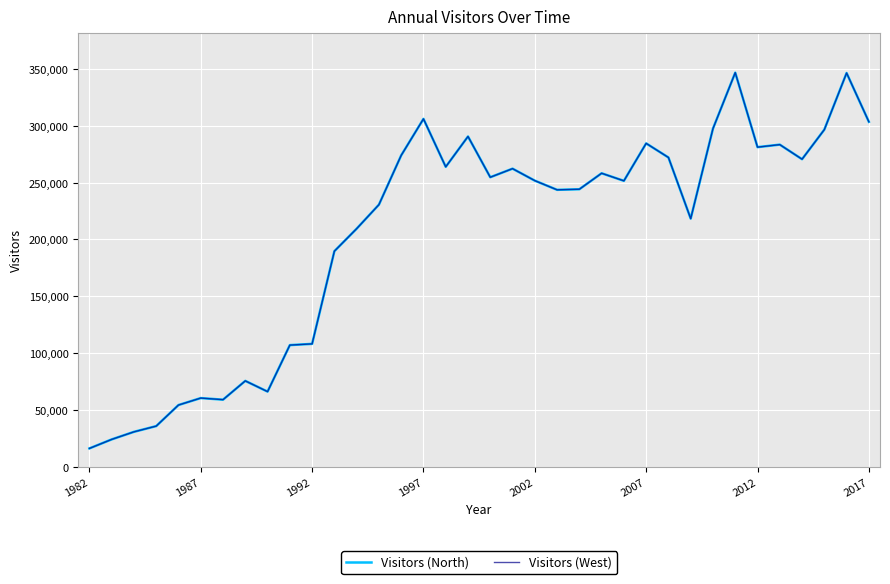

Does the chart display data point markers on the line(s)?

No